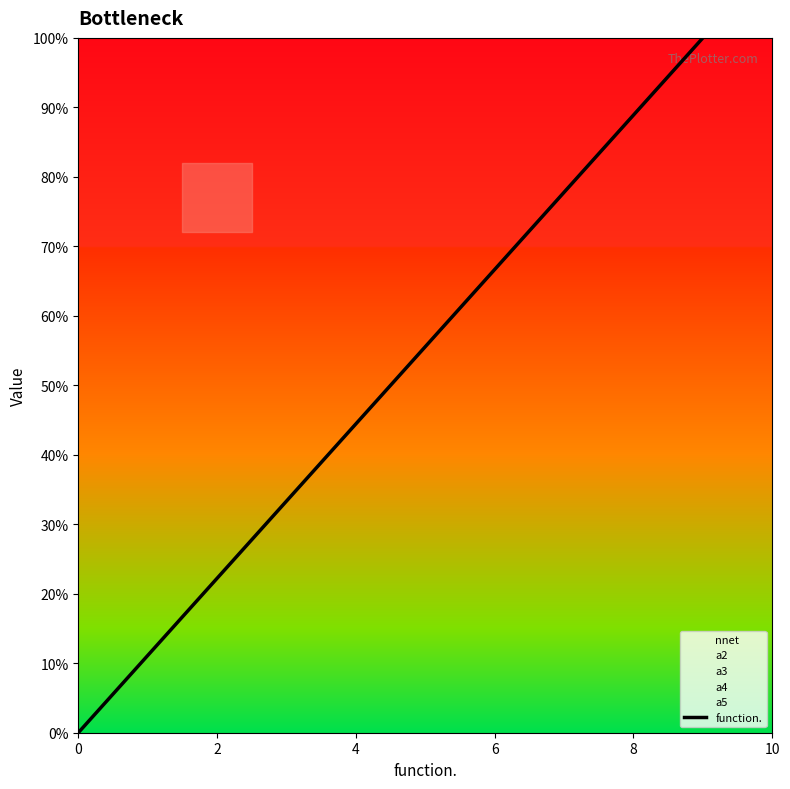

Between 4 and 2, which is larger?

4